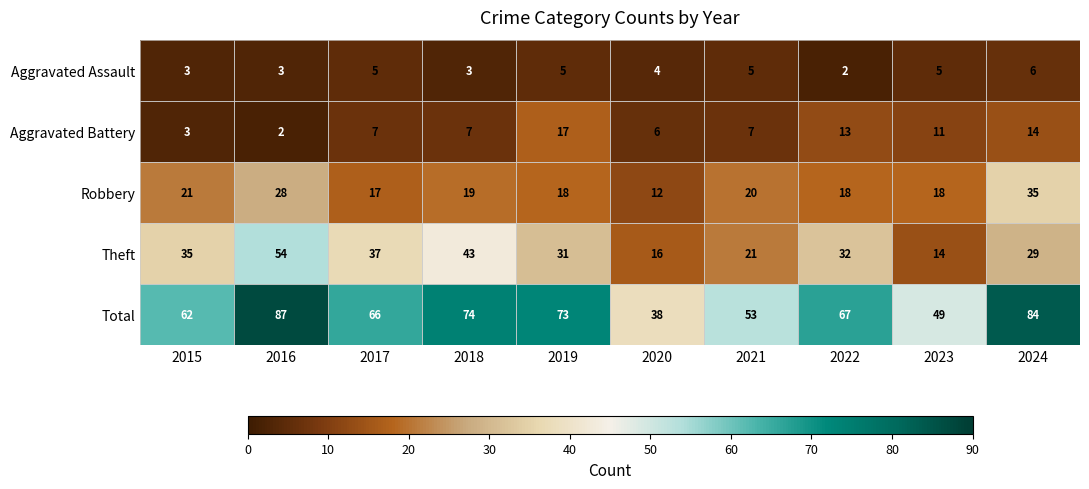

Which series changed the most between 2017 and 2021?

Theft